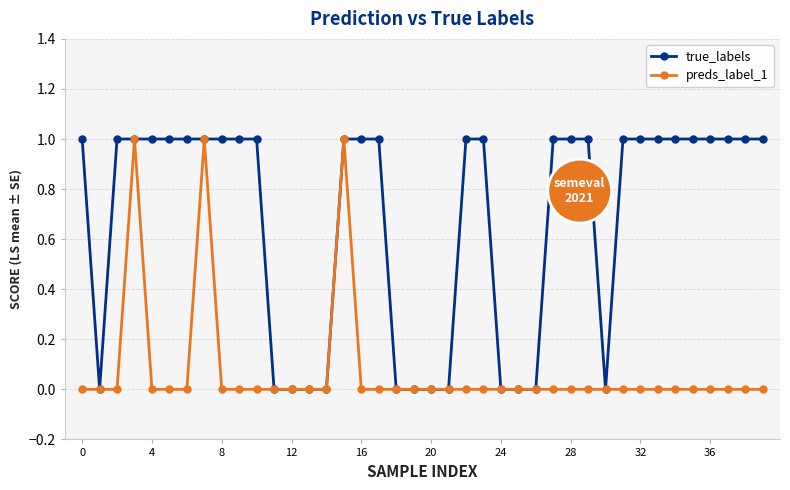

How many values in the true_labels series are below 1?

13